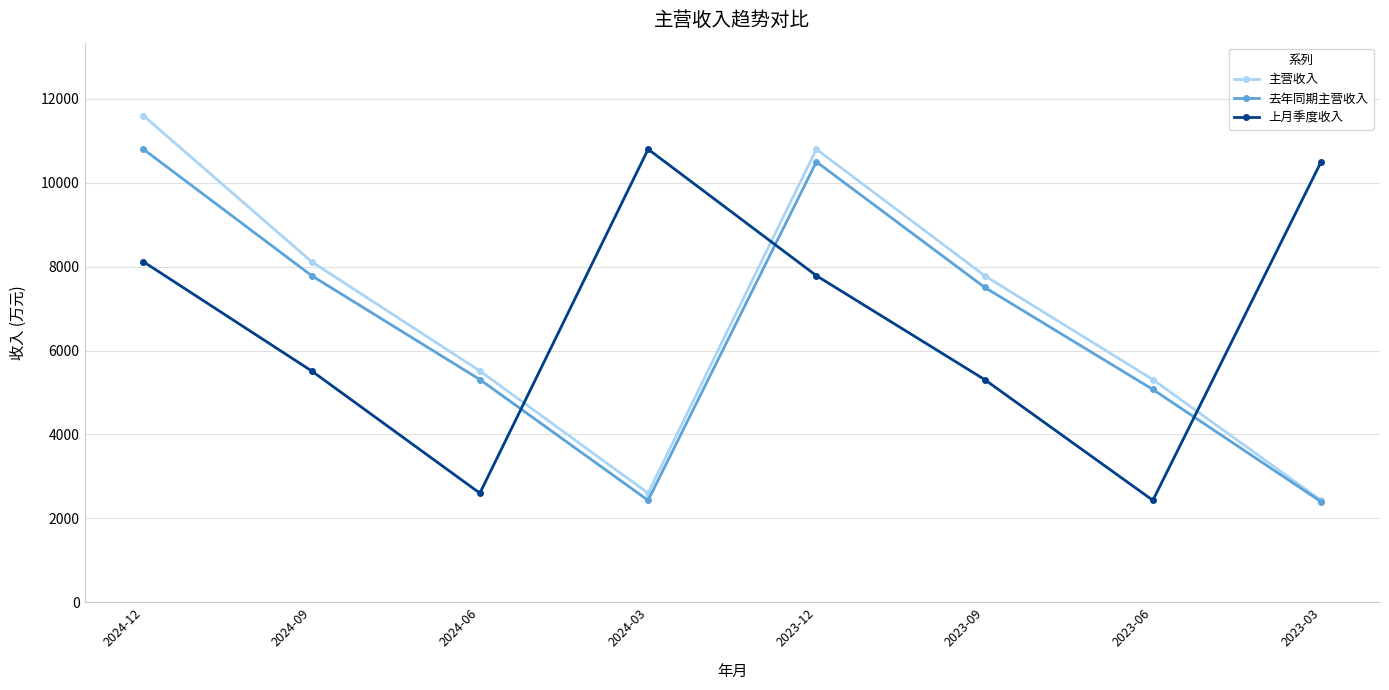

What is the label of the 7th point from the right?

2024-09